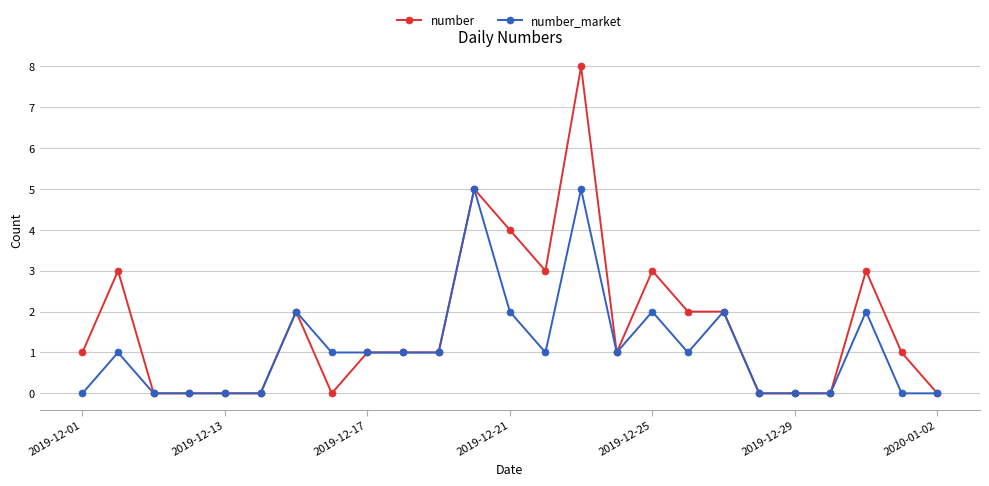

What is the value of the number_market point at the 23rd from the left?

2